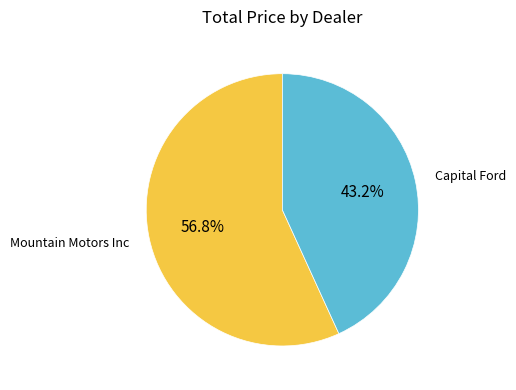

Which slice is the largest?

Mountain Motors Inc